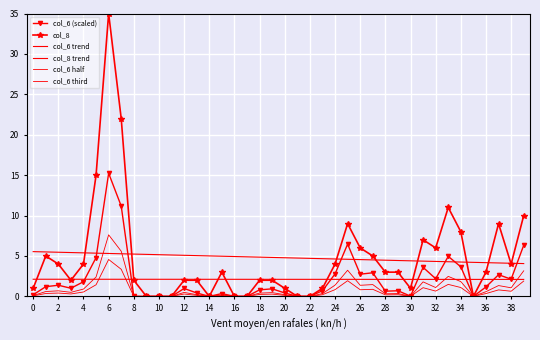

Reading left to right, what are all the values shown in this chart?

col_6 (scaled): 0.2	1.2	1.4	1.0	1.8	4.8	15.2	11.2	0.0	0.0	0.0	0.0	1.0	0.4	0.0	0.3	0.0	0.0	0.8	0.9	0.4	0.0	0.0	0.7	2.8	6.5	2.7	2.9	0.6	0.7	0.0	3.6	2.2	5.0	3.7	0.0	1.2	2.7	2.1	6.3
col_8: 1.0	5.0	4.0	2.0	4.0	15.0	35.0	22.0	2.0	0.0	0.0	0.0	2.0	2.0	0.0	3.0	0.0	0.0	2.0	2.0	1.0	0.0	0.0	1.0	4.0	9.0	6.0	5.0	3.0	3.0	1.0	7.0	6.0	11.0	8.0	0.0	3.0	9.0	4.0	10.0
col_6 trend: 2.1	2.1	2.1	2.1	2.1	2.1	2.1	2.1	2.1	2.1	2.1	2.1	2.1	2.1	2.1	2.1	2.1	2.1	2.1	2.1	2.1	2.1	2.1	2.1	2.1	2.1	2.1	2.1	2.1	2.1	2.1	2.1	2.1	2.1	2.1	2.1	2.1	2.1	2.1	2.1
col_8 trend: 5.5	5.5	5.5	5.4	5.4	5.3	5.3	5.3	5.2	5.2	5.2	5.1	5.1	5.0	5.0	5.0	4.9	4.9	4.9	4.8	4.8	4.7	4.7	4.7	4.6	4.6	4.6	4.5	4.5	4.4	4.4	4.4	4.3	4.3	4.3	4.2	4.2	4.1	4.1	4.1
col_6 half: 0.1	0.6	0.7	0.5	0.9	2.4	7.6	5.6	0.0	0.0	0.0	0.0	0.5	0.2	0.0	0.2	0.0	0.0	0.4	0.5	0.2	0.0	0.0	0.4	1.4	3.2	1.4	1.5	0.3	0.3	0.0	1.8	1.1	2.5	1.8	0.0	0.6	1.3	1.1	3.2
col_6 third: 0.1	0.4	0.4	0.3	0.5	1.4	4.6	3.4	0.0	0.0	0.0	0.0	0.3	0.1	0.0	0.1	0.0	0.0	0.2	0.3	0.1	0.0	0.0	0.2	0.8	1.9	0.8	0.9	0.2	0.2	0.0	1.1	0.7	1.5	1.1	0.0	0.4	0.8	0.6	1.9